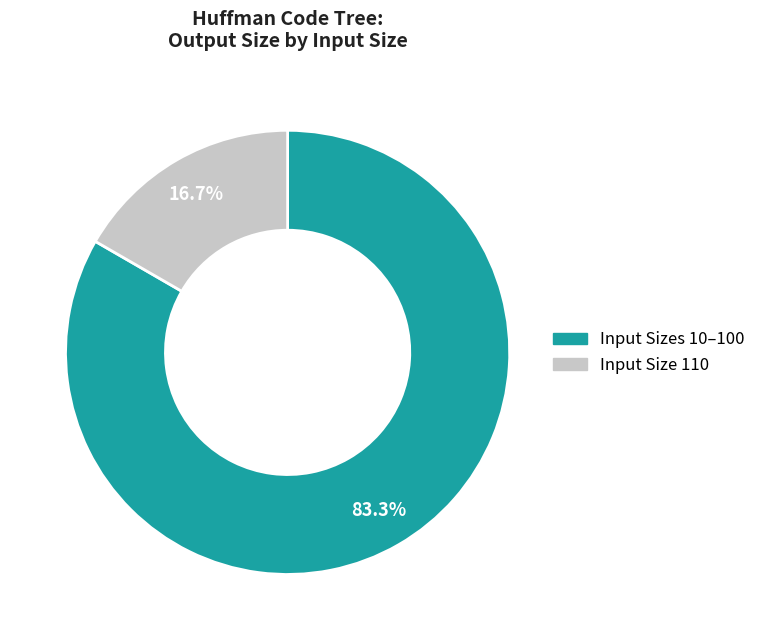

Count the number of slices in the pie.

2